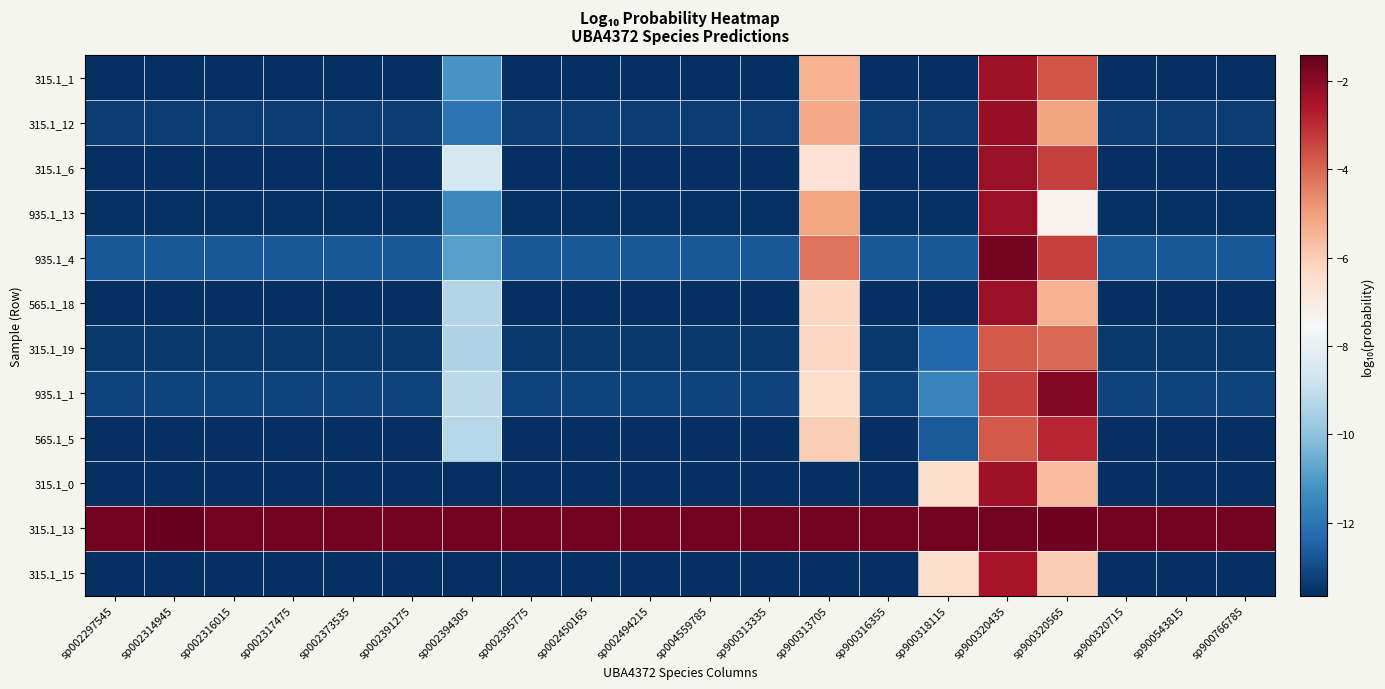

Which has a higher value, sp900320565 or sp002314945?

sp900320565